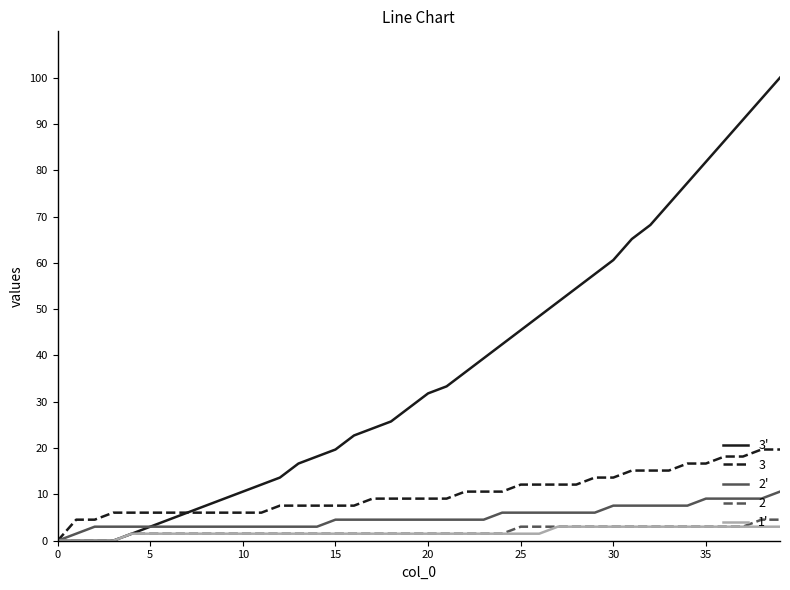

Does the chart display data point markers on the line(s)?

No